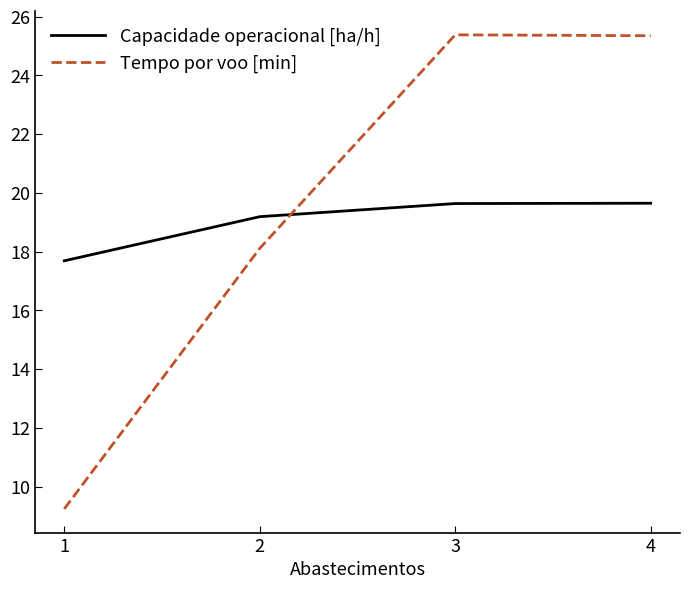

At which label does Tempo por voo [min] first exceed 25?

3